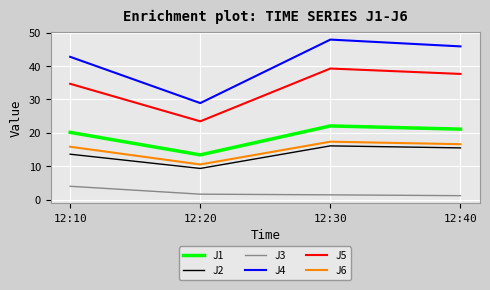

What is the minimum value shown in the chart?

1.3